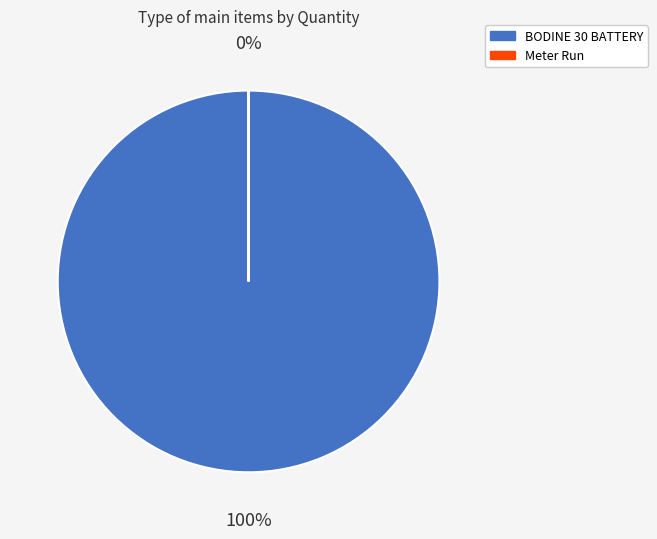

Which has a higher value, BODINE 30 BATTERY or Meter Run?

BODINE 30 BATTERY